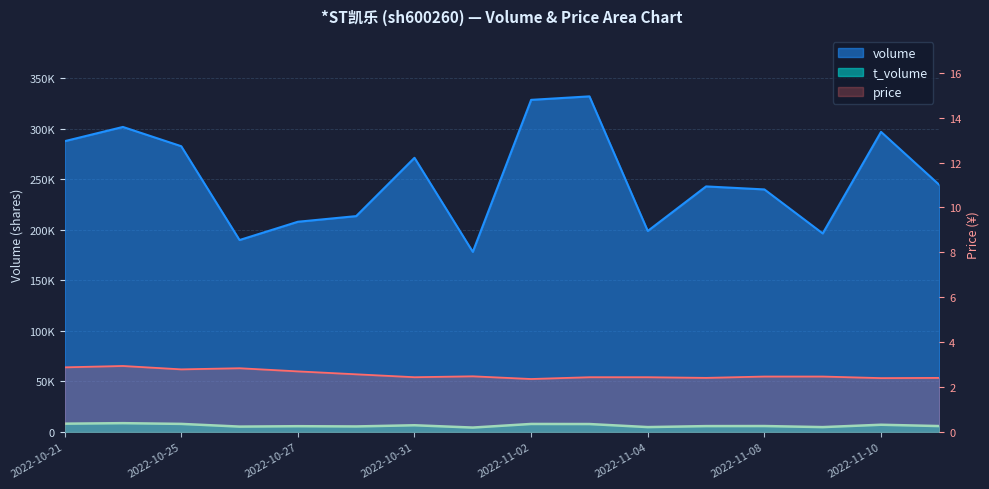

True or false: volume and price intersect in this chart.

False